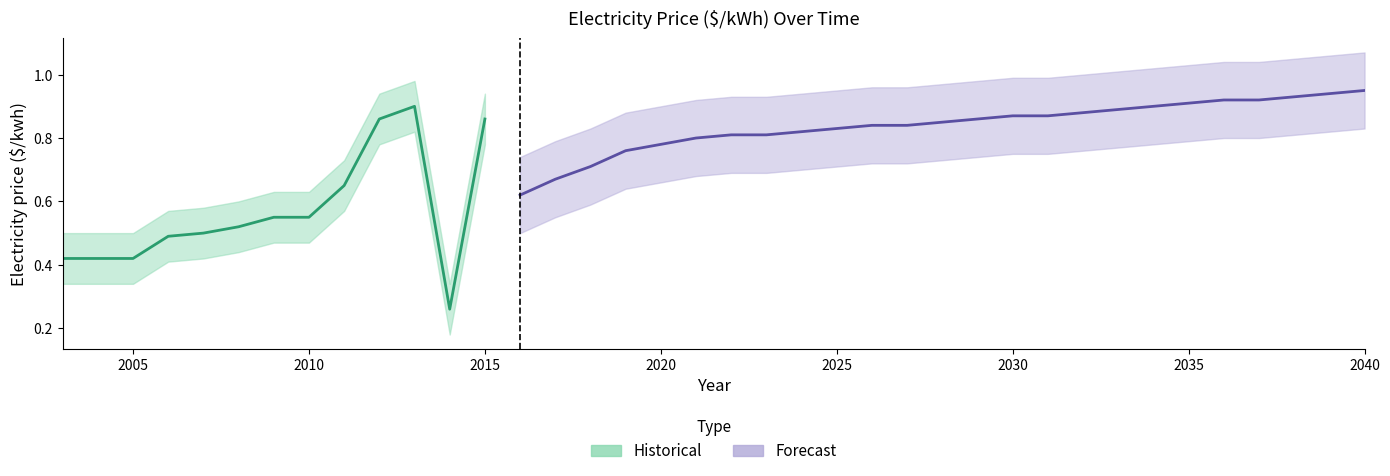

Rank the categories by value from lowest to highest.

2014, 2003, 2004, 2005, 2006, 2007, 2008, 2009, 2010, 2016, 2011, 2017, 2018, 2019, 2020, 2021, 2022, 2023, 2024, 2025, 2026, 2027, 2028, 2012, 2015, 2029, 2030, 2031, 2032, 2033, 2013, 2034, 2035, 2036, 2037, 2038, 2039, 2040